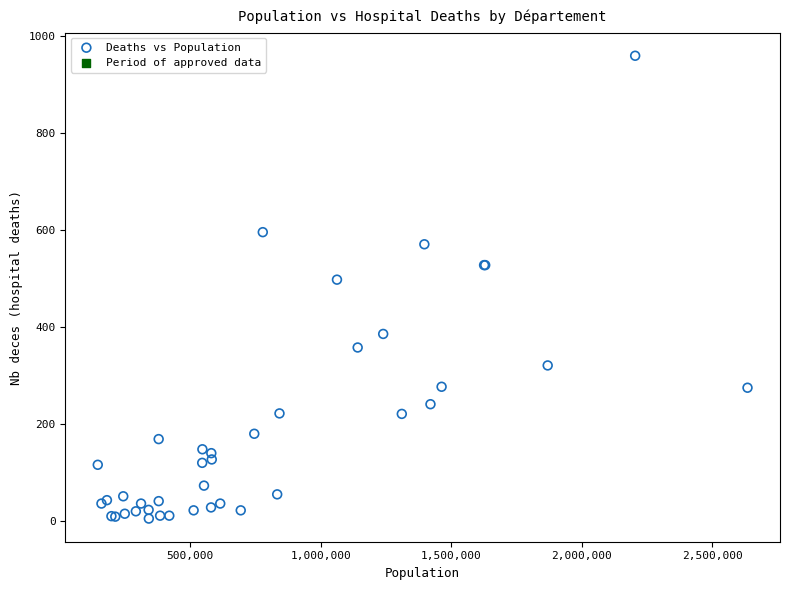

What Y value in the scatter plot is closest to 481?

497